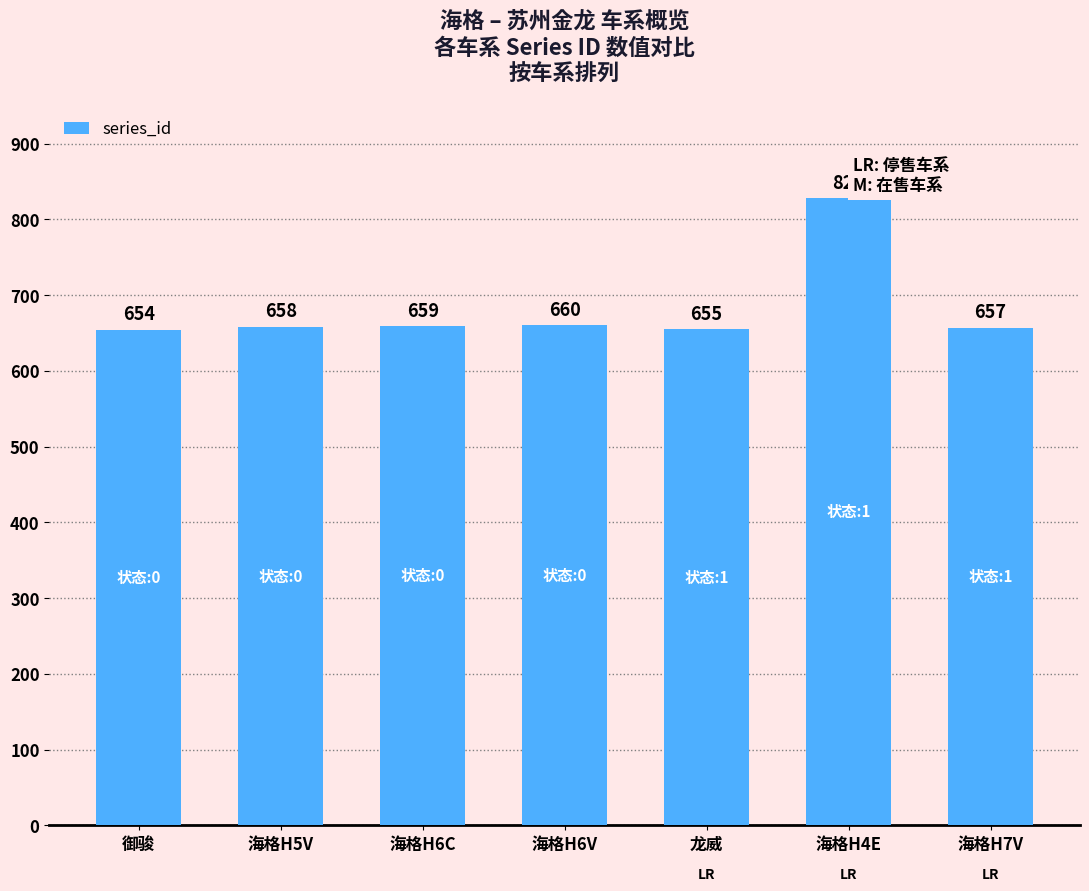

At which category does the chart reach its peak across all series?

海格H4E